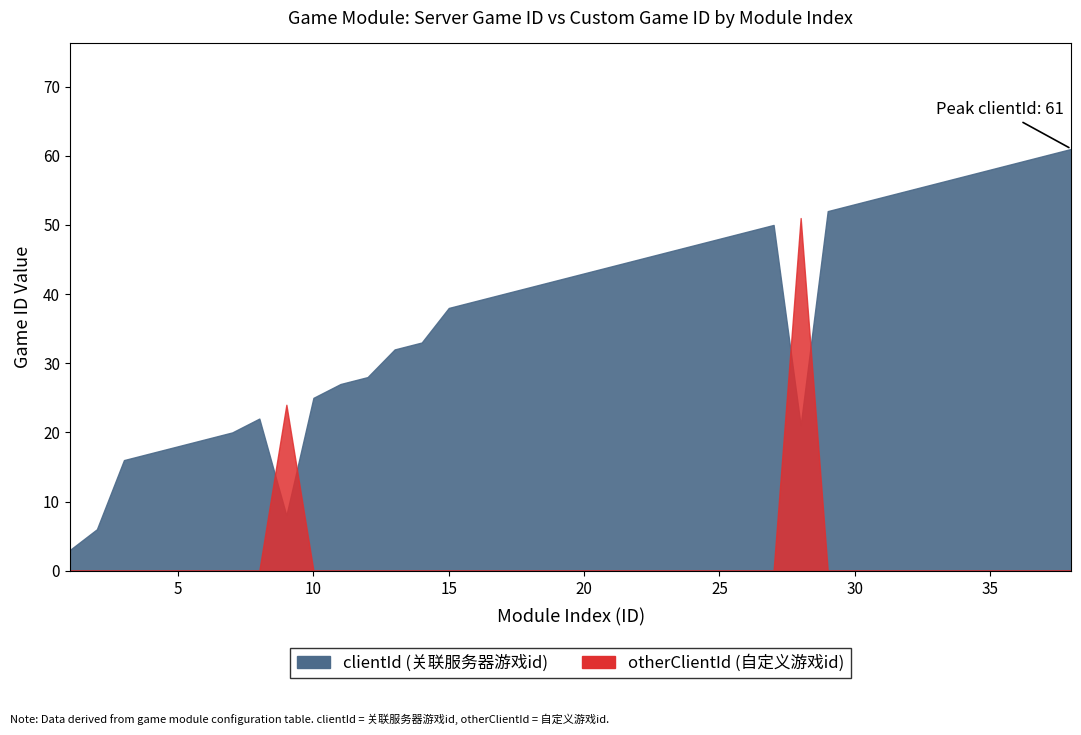

At which category does clientId reach its first local valley?

9